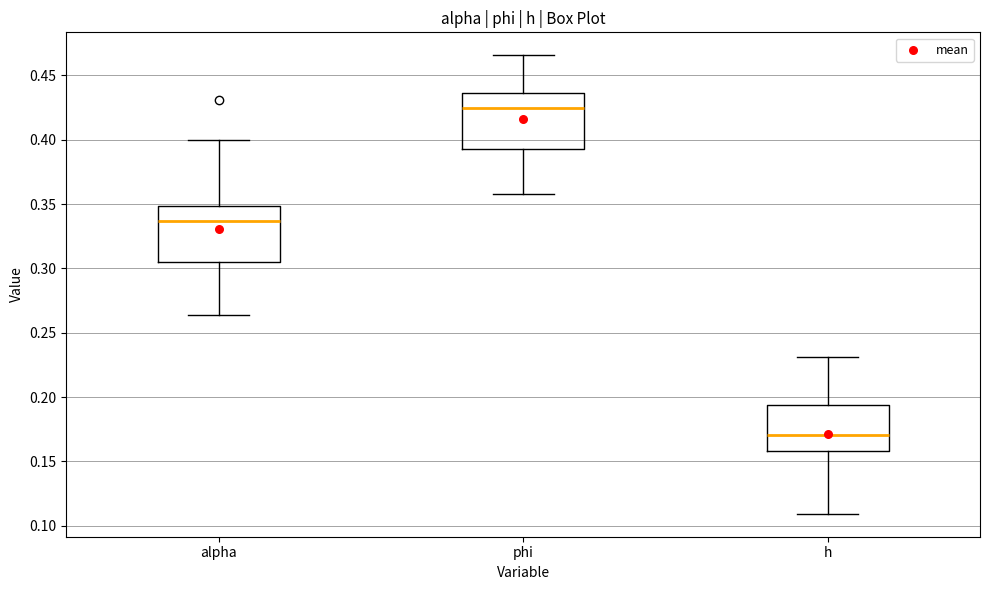

Reading left to right, read every box against the y-axis: the position of its median line, the range the box covers, and the ends of its whiskers. The values are not printed on the chart, so give them approximately, as read against the axis.

alpha: median 0.335, box 0.305 to 0.350, whiskers 0.265 to 0.400
phi: median 0.425, box 0.395 to 0.435, whiskers 0.360 to 0.465
h: median 0.170, box 0.160 to 0.195, whiskers 0.110 to 0.230